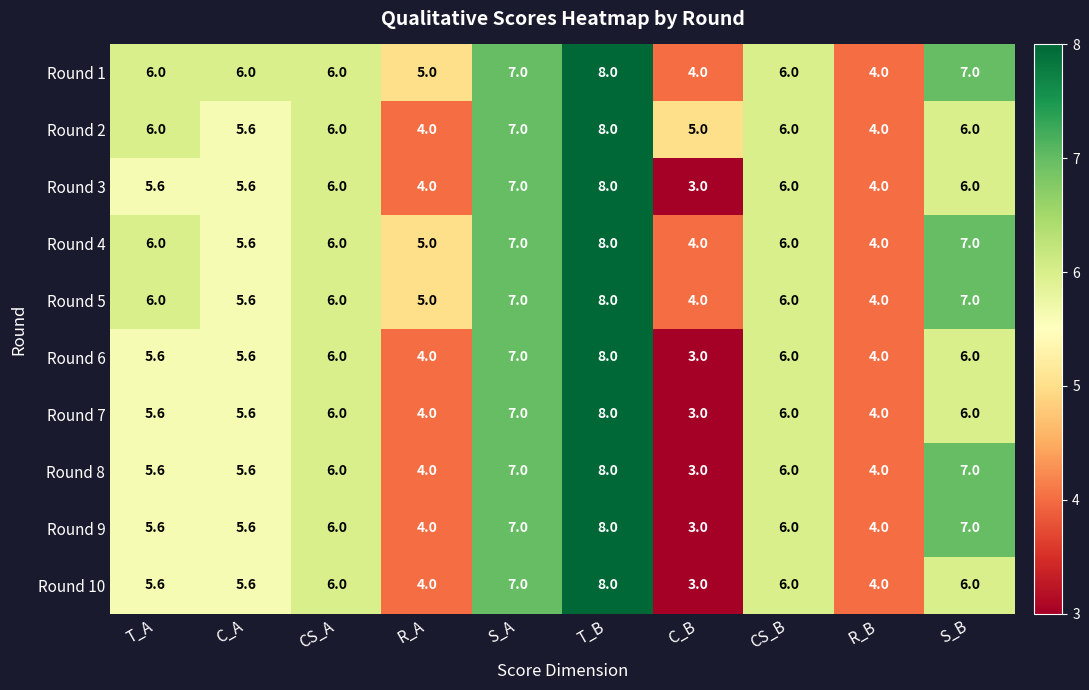

What is the average value of the Round 10 series?

5.5